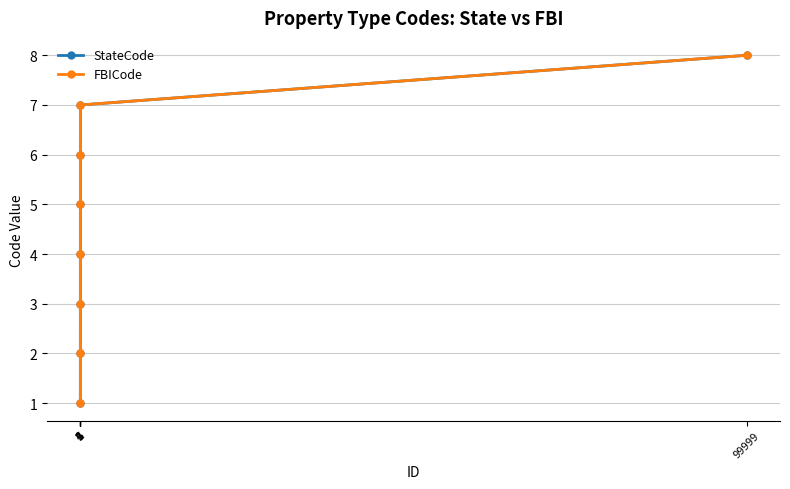

Reading right to left, extract all data points from this chart.

StateCode: 8	7	6	5	4	3	2	1
FBICode: 8	7	6	5	4	3	2	1